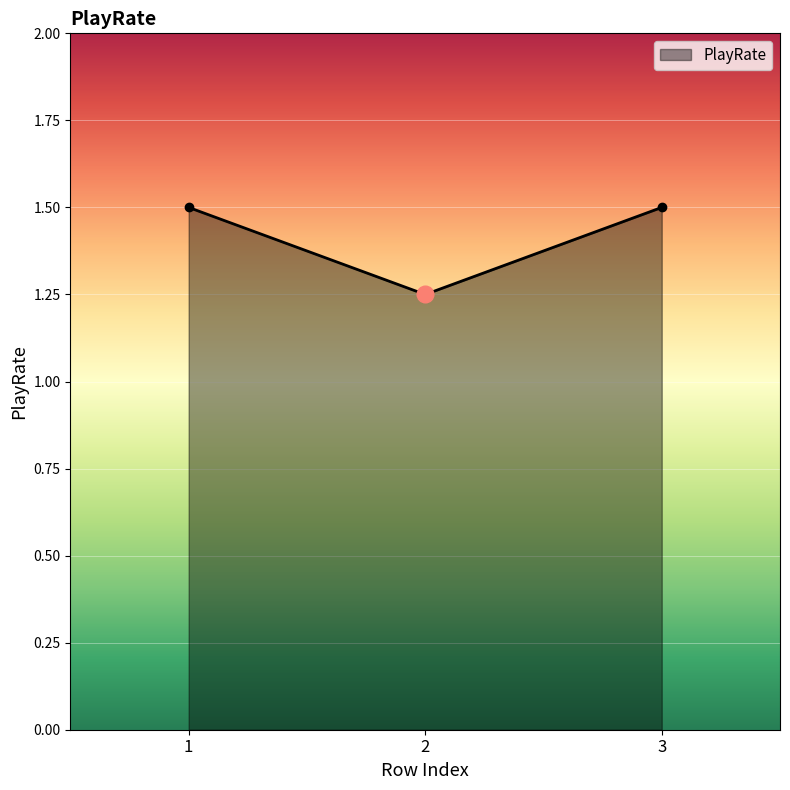

Count the values in the range 1 to 2.

3